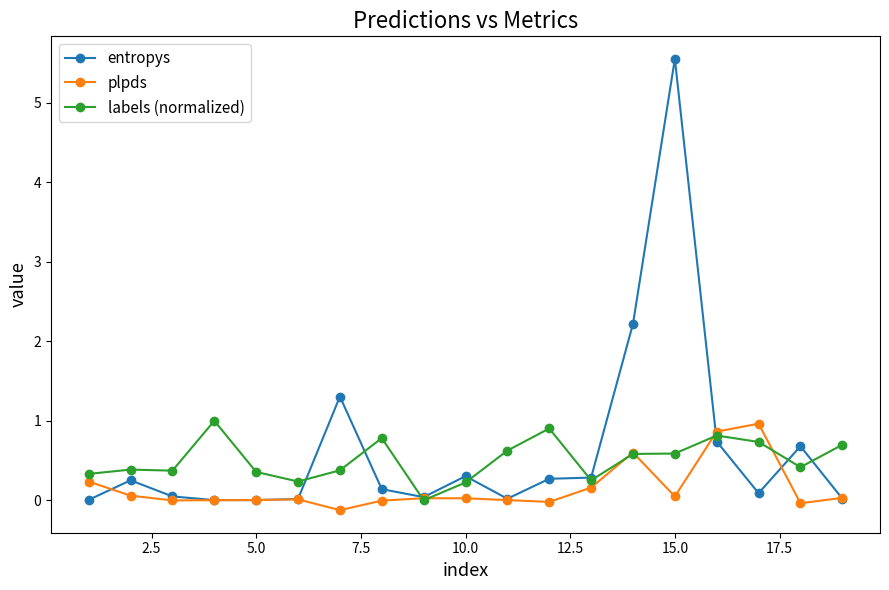

What are all the series names shown in the legend?

entropys, plpds, labels (normalized)